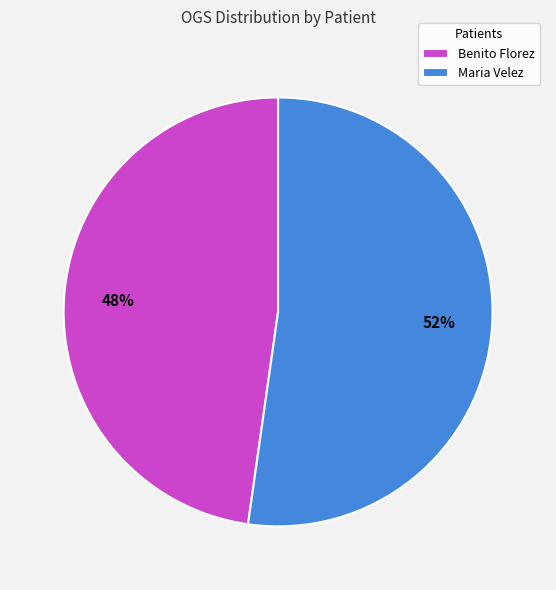

How many slices are in this pie chart?

2